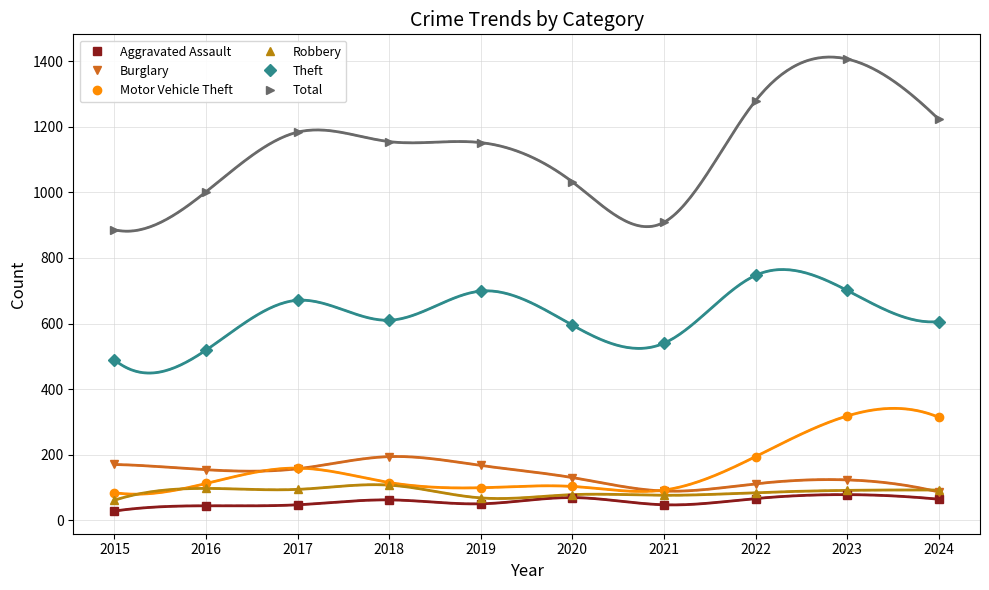

The Robbery series shows 104 at 2019. True or false?

False